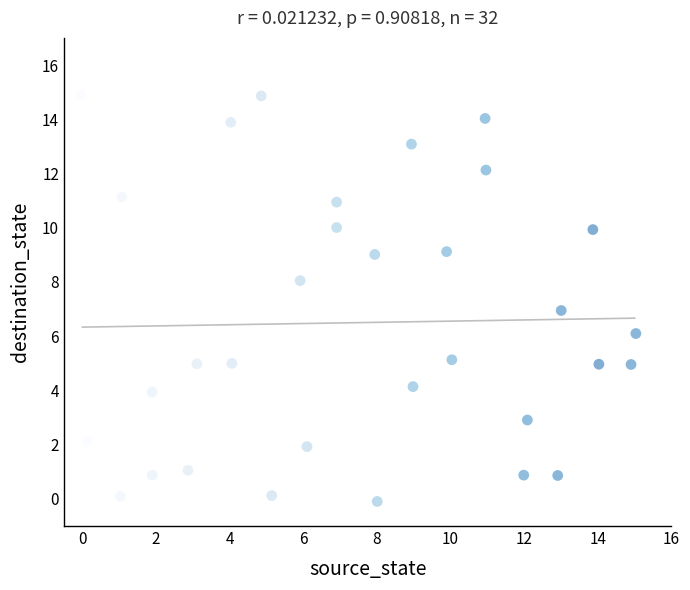

What is the range of Y values (max minus min)?

15.0